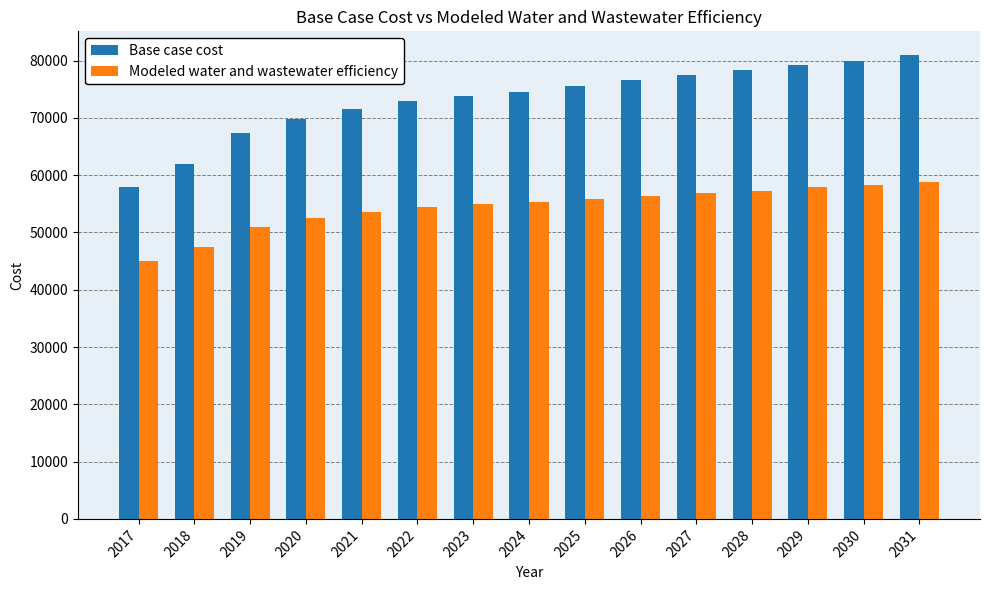

Rank the series by their maximum value, from highest to lowest.

Base case cost, Modeled water and wastewater efficiency